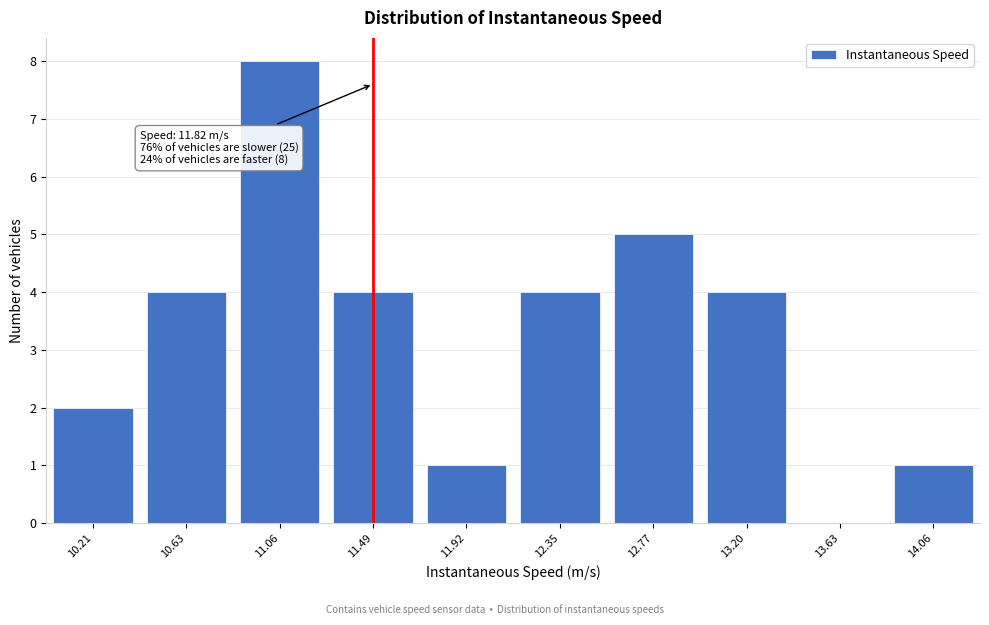

Reading left to right, extract all data points from this chart.

10.21=2	10.63=4	11.06=8	11.49=4	11.92=1	12.35=4	12.77=5	13.20=4	13.63=0	14.06=1